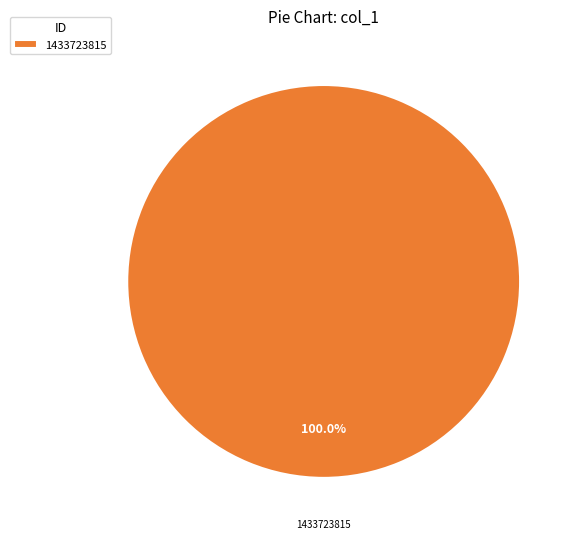

How many segments does this pie chart have?

1